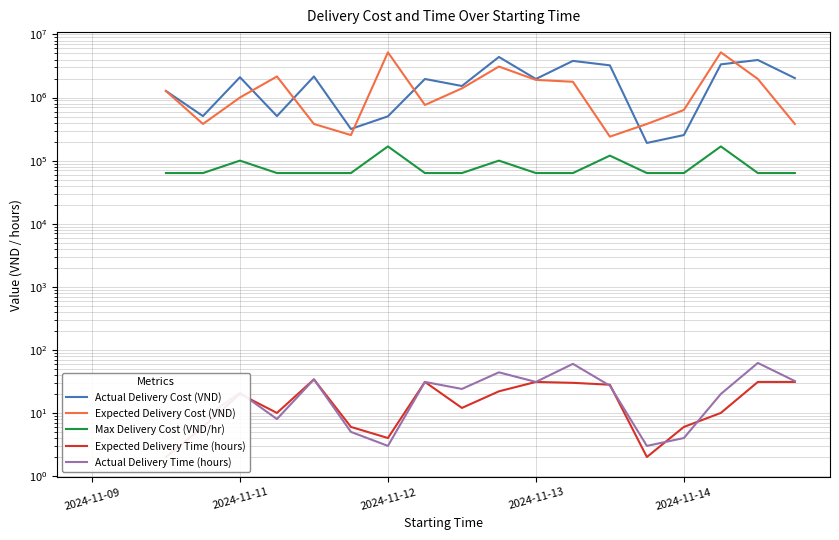

How many values in the Actual Delivery Time (hours) series exceed 21?

10